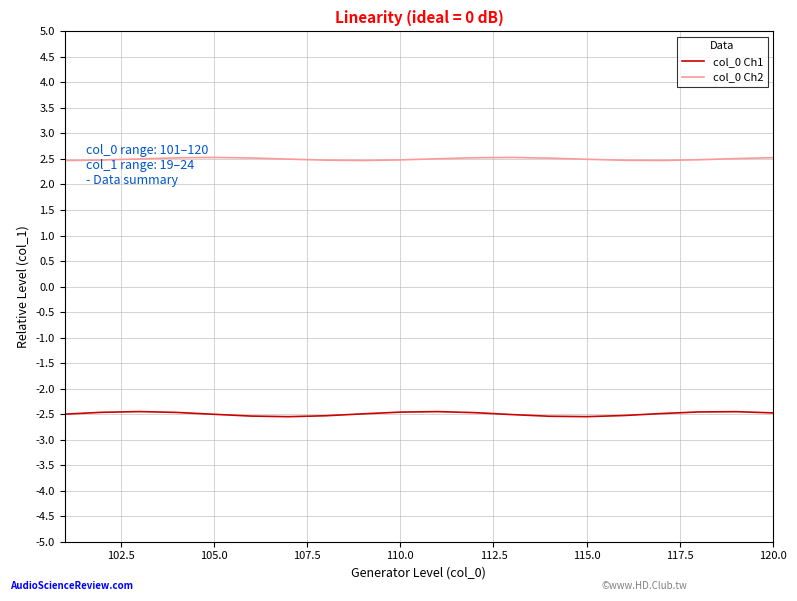

How many col_0 Ch2 values are between 2 and 3?

20